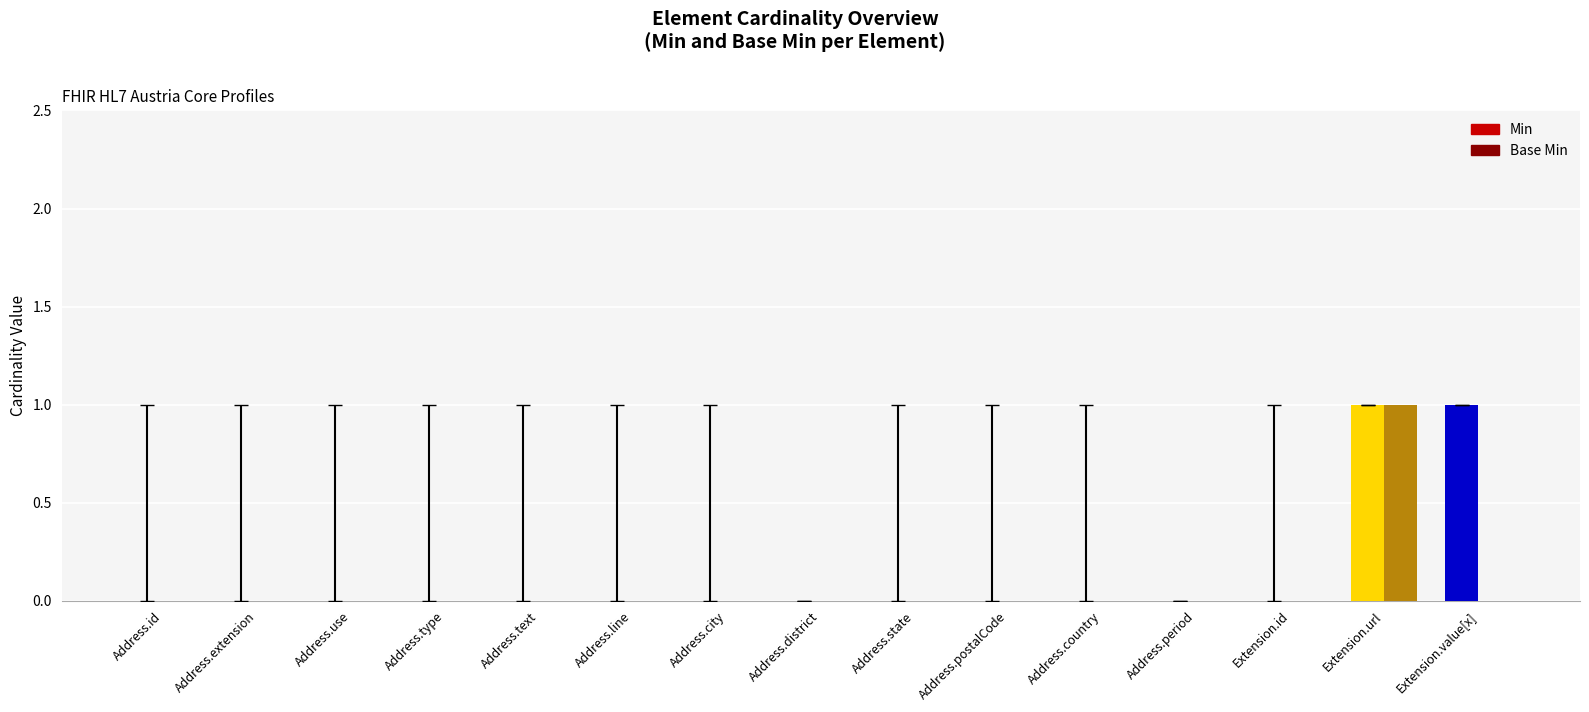

The value of Base Min at Address.period is -1. True or false?

False